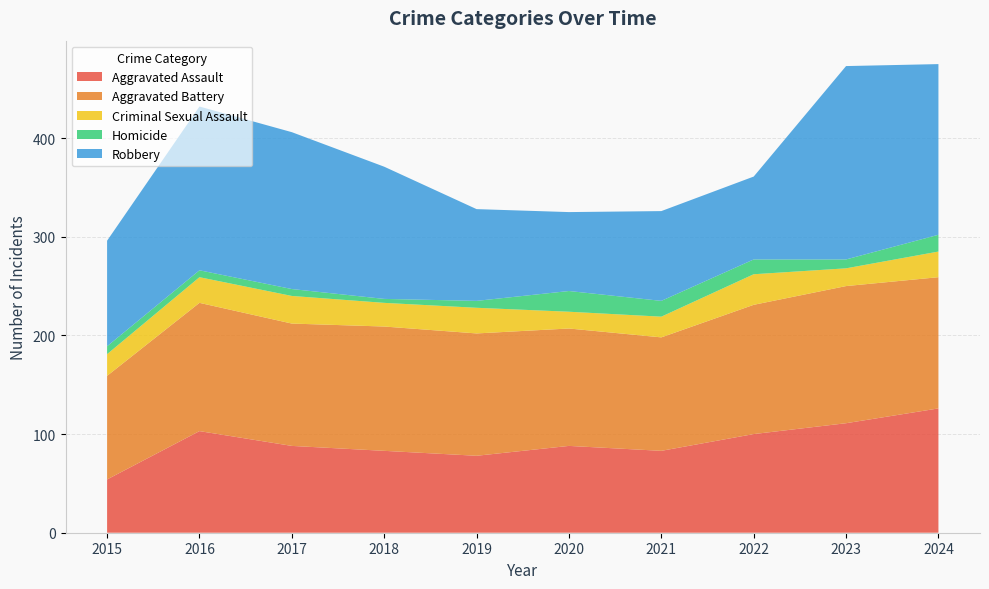

Reading left to right, list all the values displayed in this chart.

Aggravated Assault: 2015=54	2016=103	2017=88	2018=83	2019=78	2020=88	2021=83	2022=100	2023=111	2024=126
Aggravated Battery: 2015=105	2016=130	2017=124	2018=126	2019=124	2020=119	2021=115	2022=131	2023=139	2024=133
Criminal Sexual Assault: 2015=22	2016=26	2017=28	2018=24	2019=26	2020=17	2021=21	2022=31	2023=18	2024=26
Homicide: 2015=8	2016=7	2017=7	2018=4	2019=7	2020=21	2021=16	2022=15	2023=9	2024=17
Robbery: 2015=107	2016=166	2017=159	2018=134	2019=93	2020=80	2021=91	2022=84	2023=196	2024=173